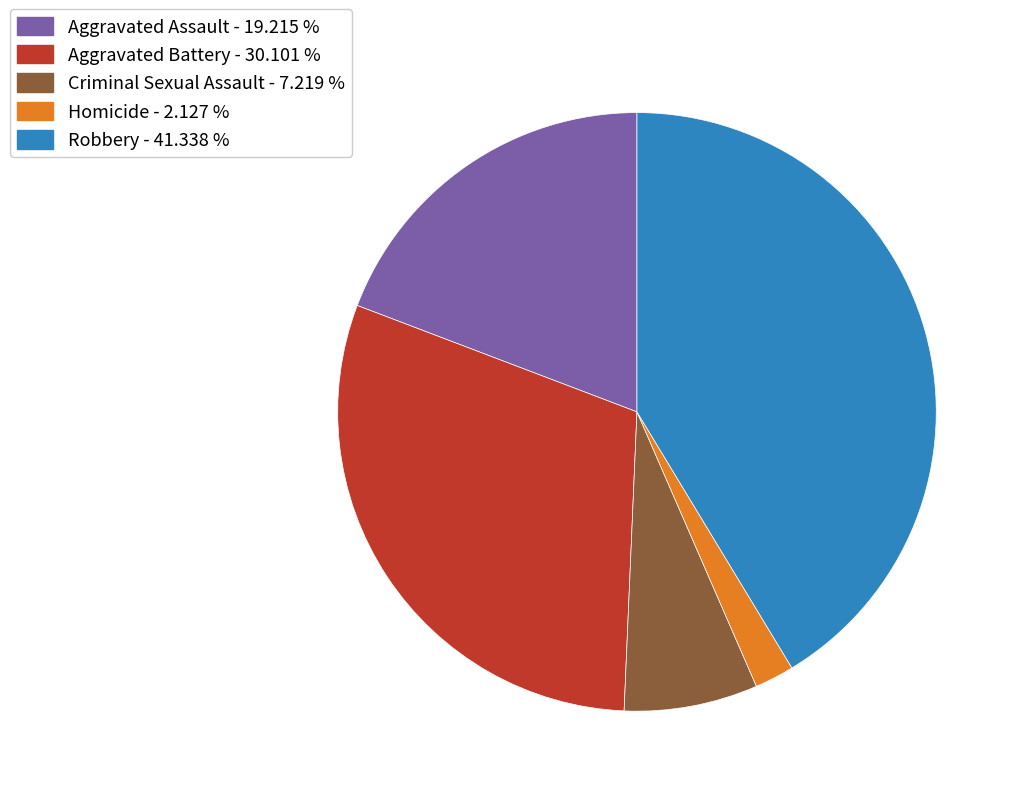

The Aggravated Assault slice represents 24% of the pie. True or false?

False